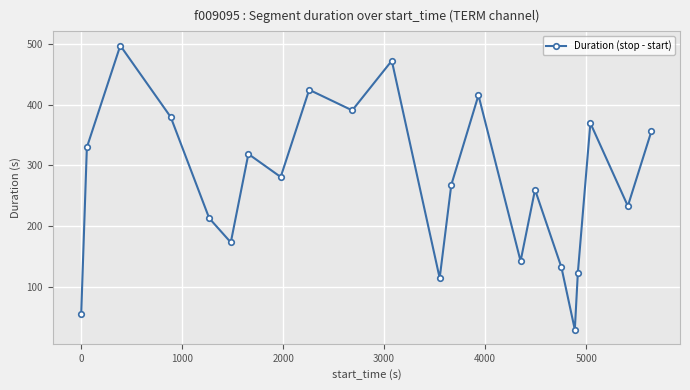

What is the greatest value displayed?

498